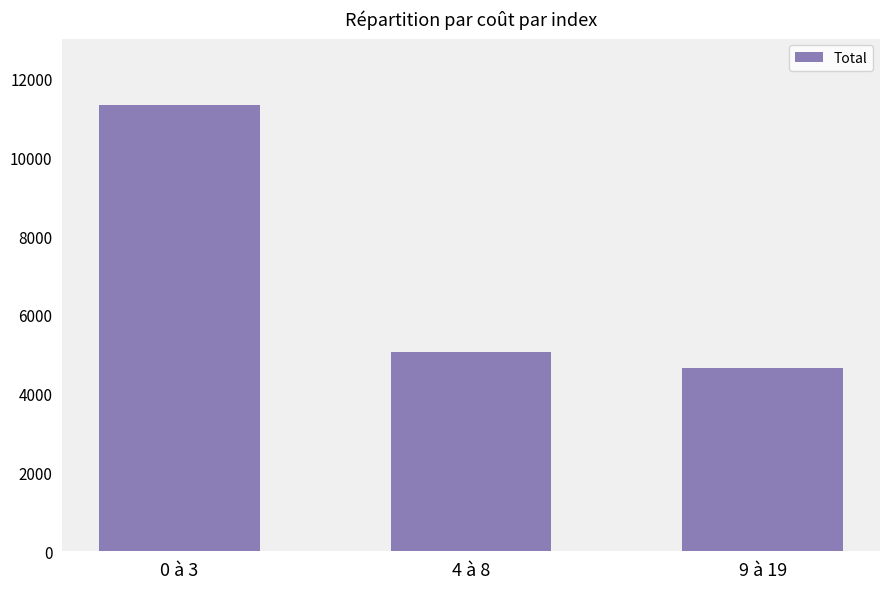

Count the number of data series in this chart.

1